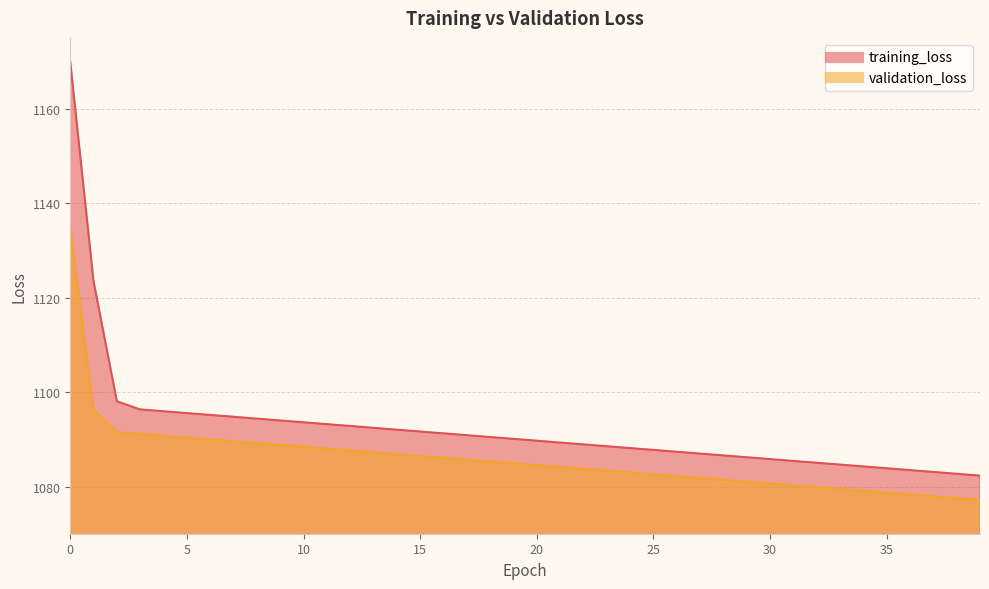

The value of training_loss at 12 is 1651.1. True or false?

False